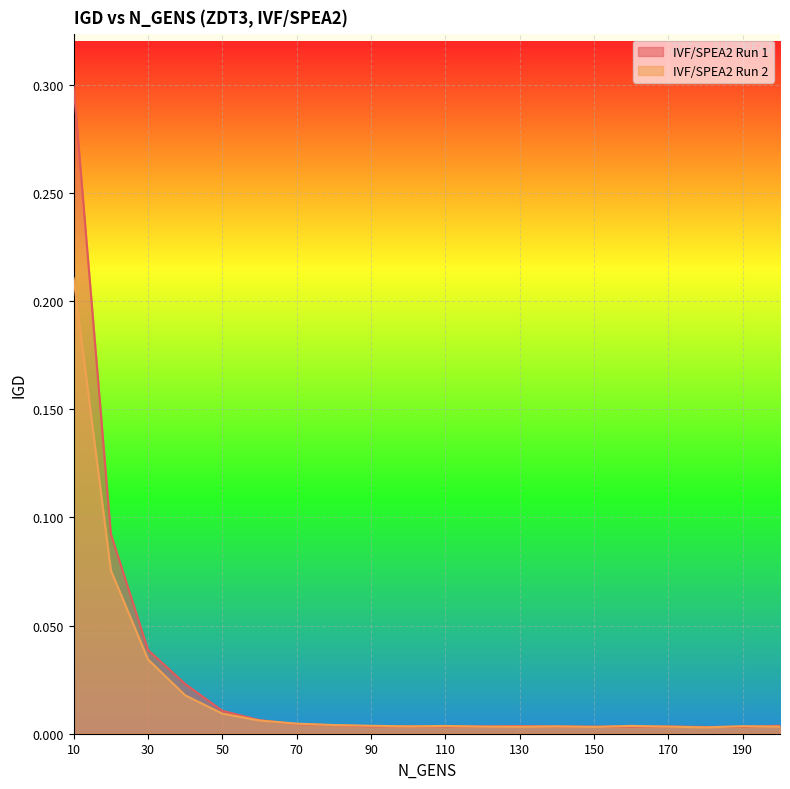

Which has a higher value, 120 or 100?

100